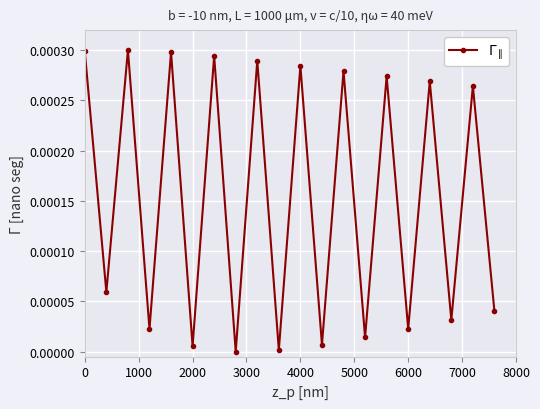

True or false: there are more than 0 points higher than both neighbors.

True